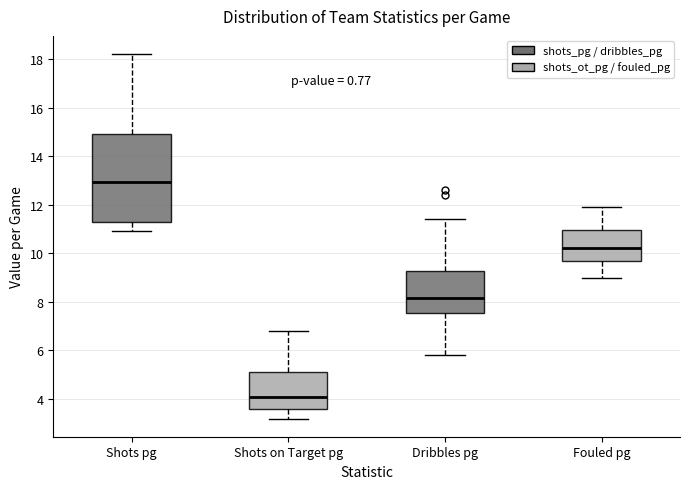

Reading left to right, transcribe this box plot: for each box, give where its median line is, the range the box spans, and where its two whiskers end, as read against the y-axis. The values are not printed on the chart, so give them approximately, as read against the axis.

Shots pg: median 13.0, box 11.4 to 15.0, whiskers 11.0 to 18.2
Shots on Target pg: median 4.2, box 3.6 to 5.2, whiskers 3.2 to 6.8
Dribbles pg: median 8.2, box 7.6 to 9.2, whiskers 5.8 to 11.4
Fouled pg: median 10.2, box 9.8 to 11.0, whiskers 9.0 to 12.0